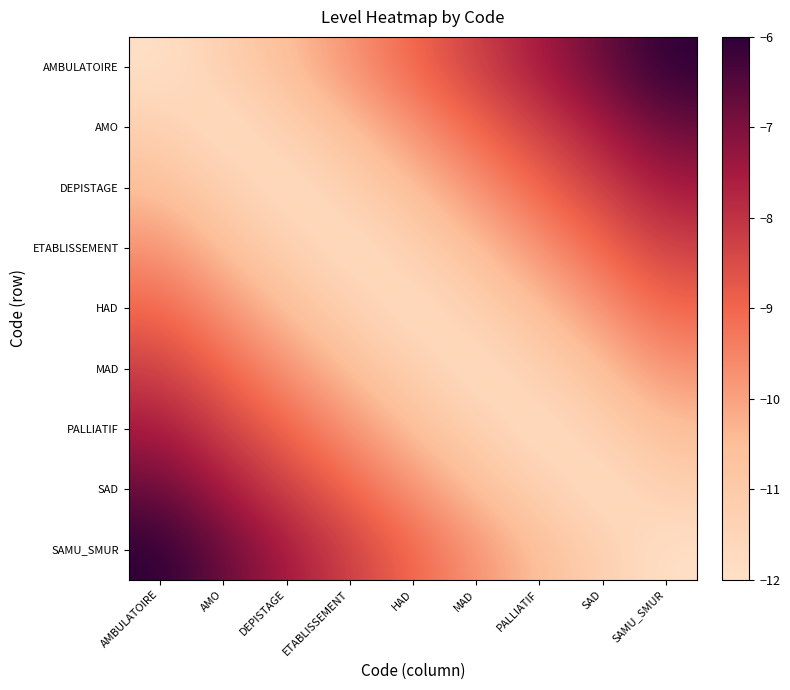

What is the total value across all series at MAD?

-92.3